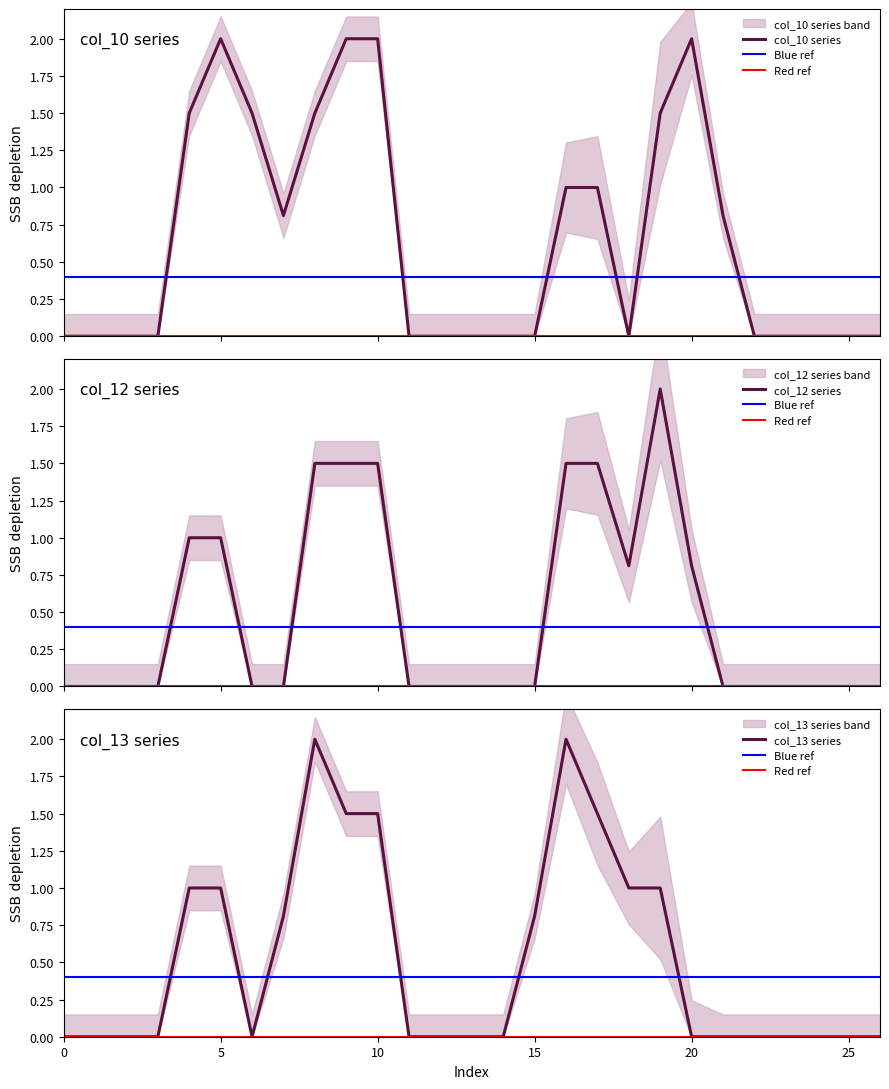

Rank the series by their maximum value, from lowest to highest.

col_10, col_12, col_13